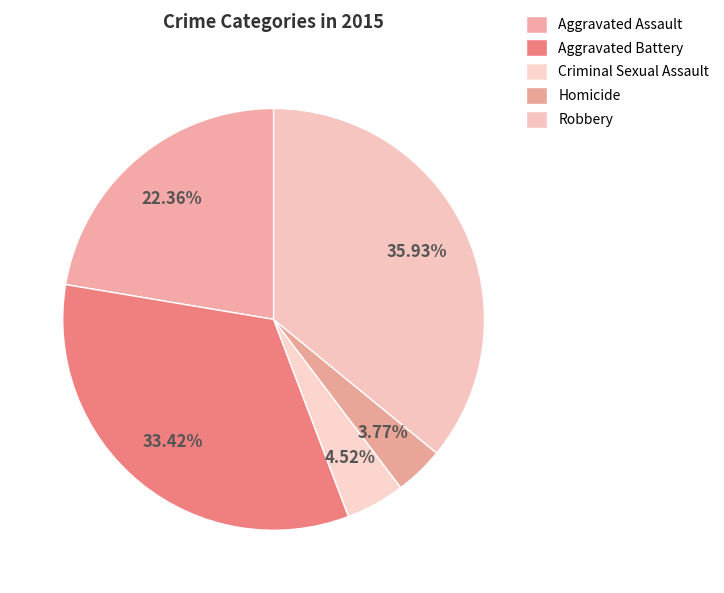

Does any single category account for the majority?

No